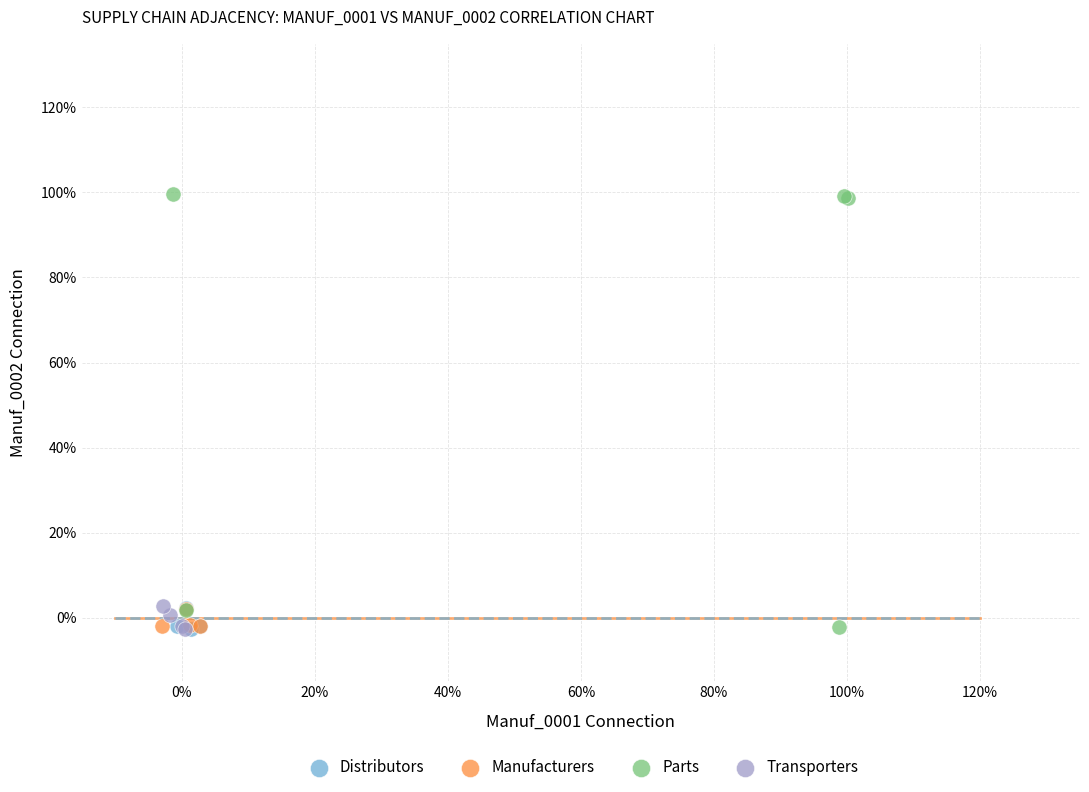

What are all the series names shown in the legend?

Distributors, Manufacturers, Parts, Transporters